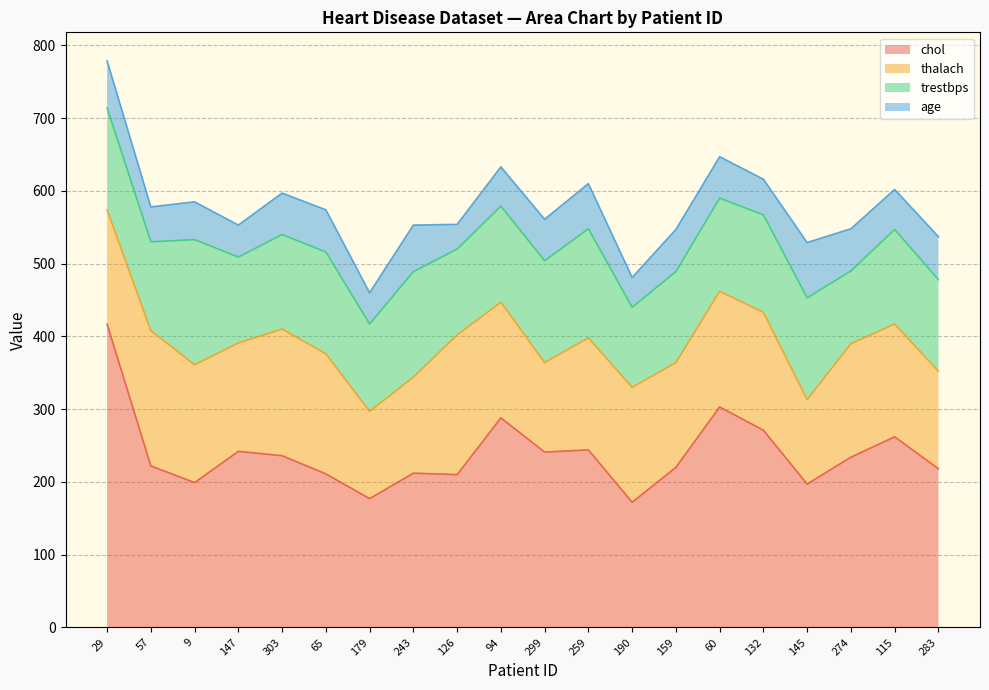

List the labels in order of trestbps value, smallest first.

274, 190, 147, 126, 179, 57, 159, 283, 60, 303, 115, 94, 132, 29, 65, 299, 145, 243, 259, 9